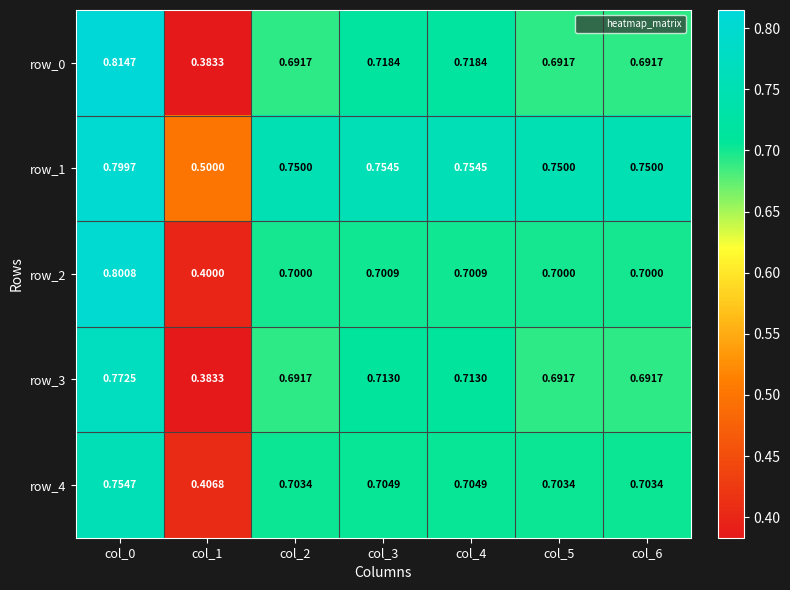

Is the value of row_2 at col_3 greater than the value of row_0 at col_0?

No